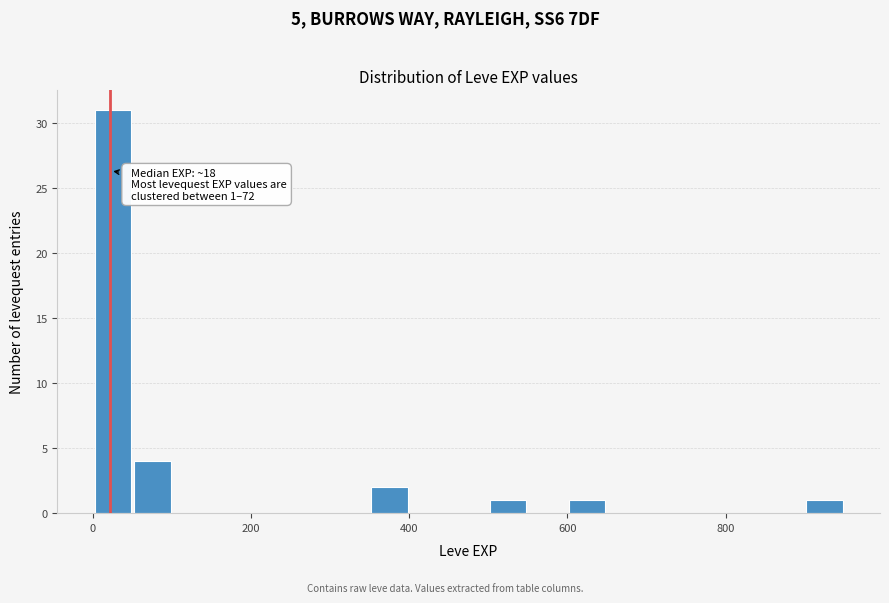

Around what value on the x-axis is the tallest bar? Give the approximate position of its centre, as read against the axis.

20